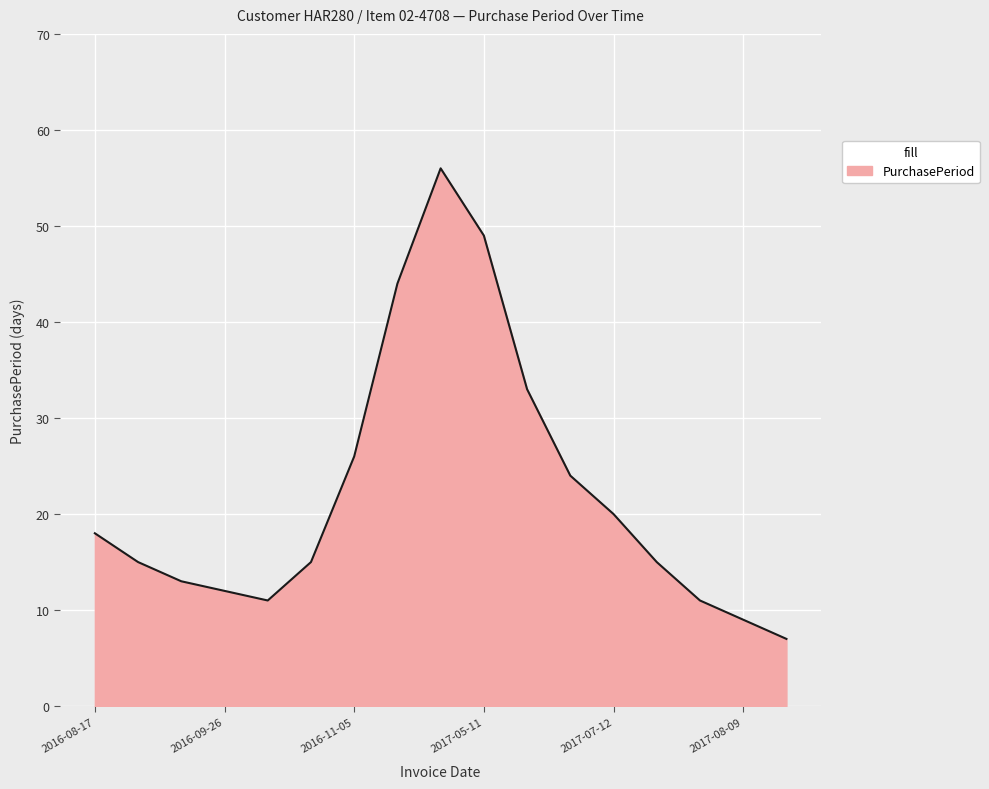

How many interior local valleys (lower than both neighbors) does the data have?

1